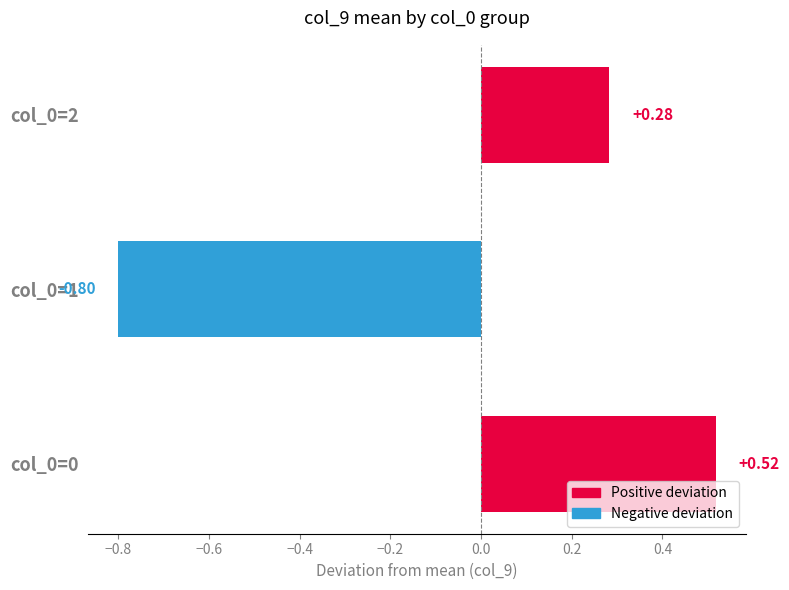

Does the chart contain stacked bars?

No